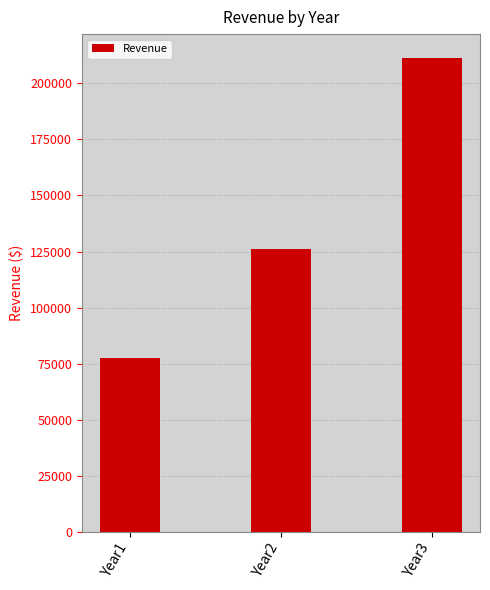

What is the change in value from Year1 to Year2?

+48560.0